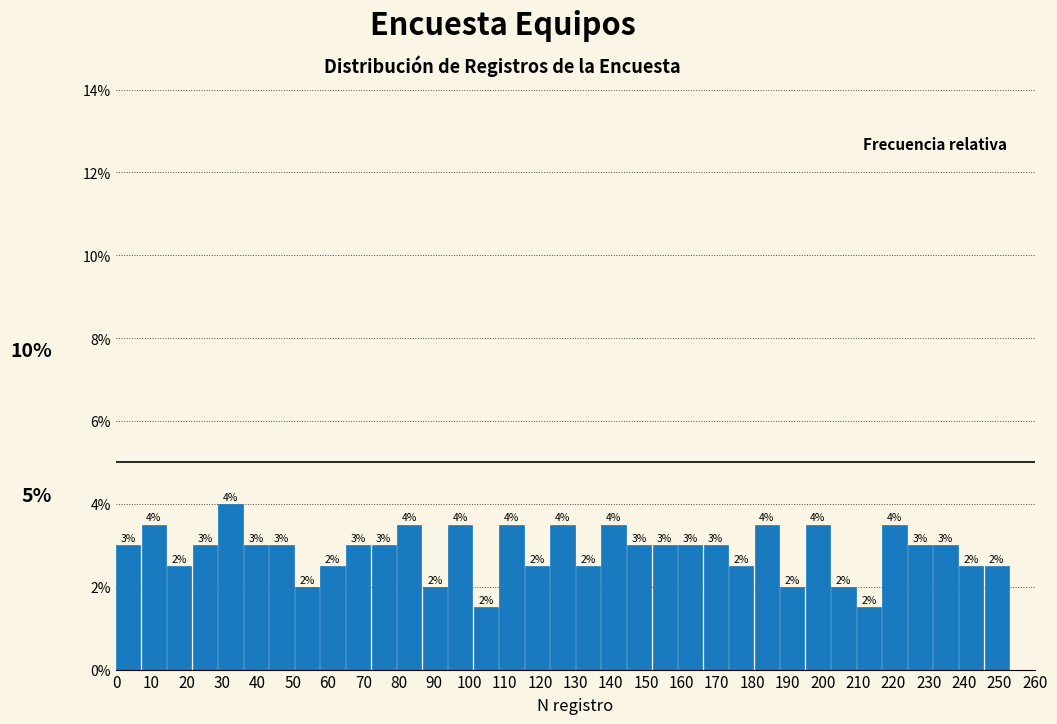

Which range on the x-axis has the tallest bar?

29 to 36